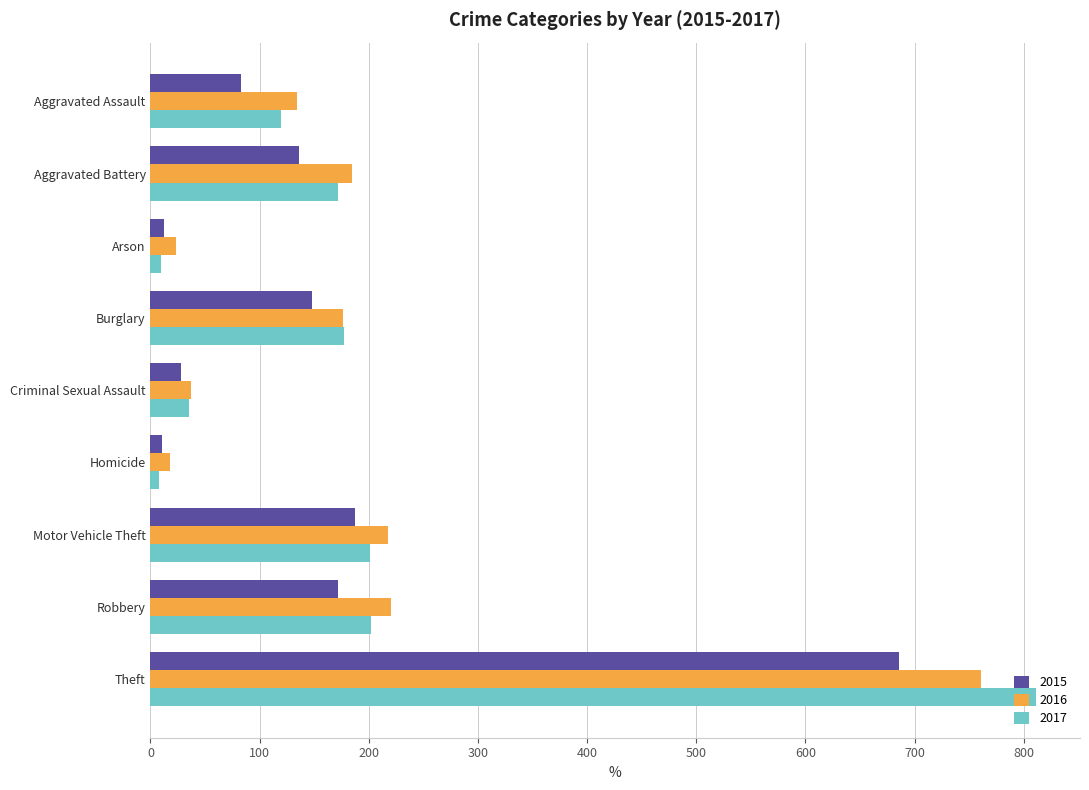

What is the sum of all 2016 values?

1772